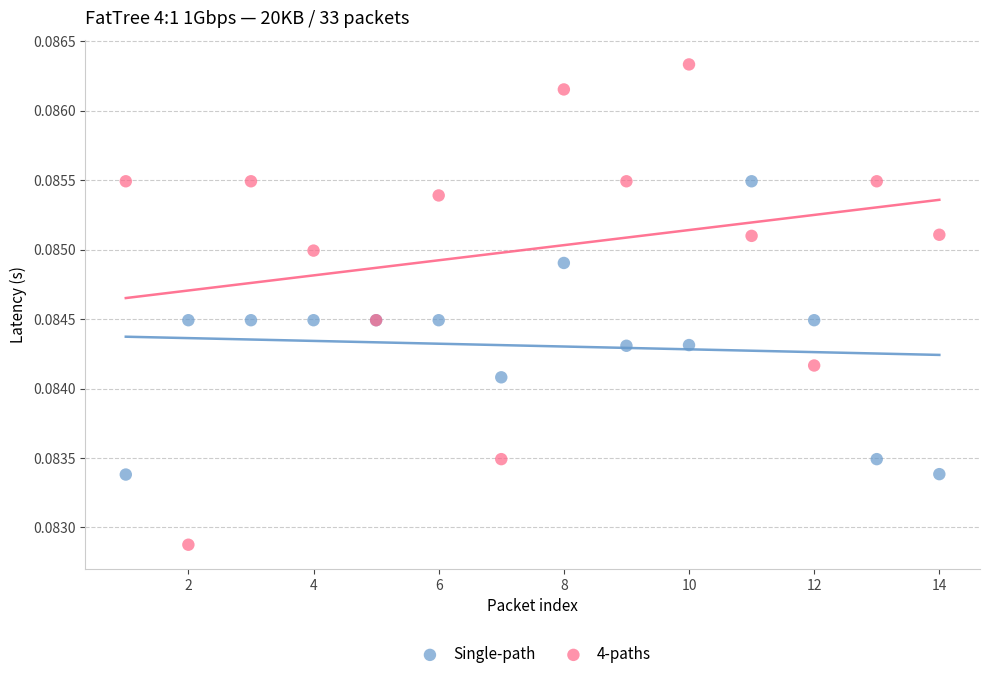

What are all the series names shown in the legend?

Single-path, 4-paths